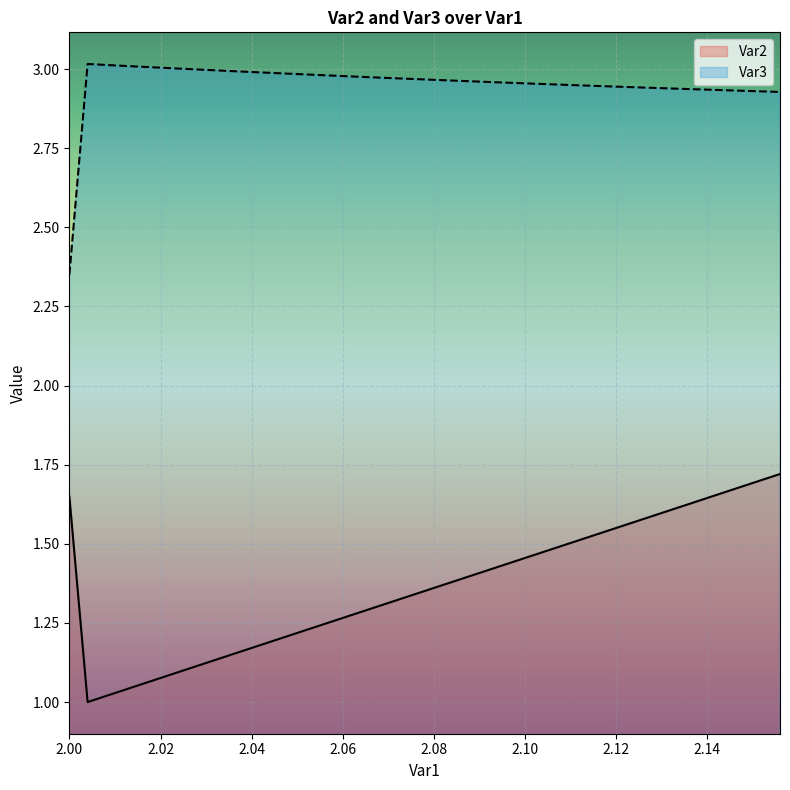

What is the minimum value for Var3?

2.4